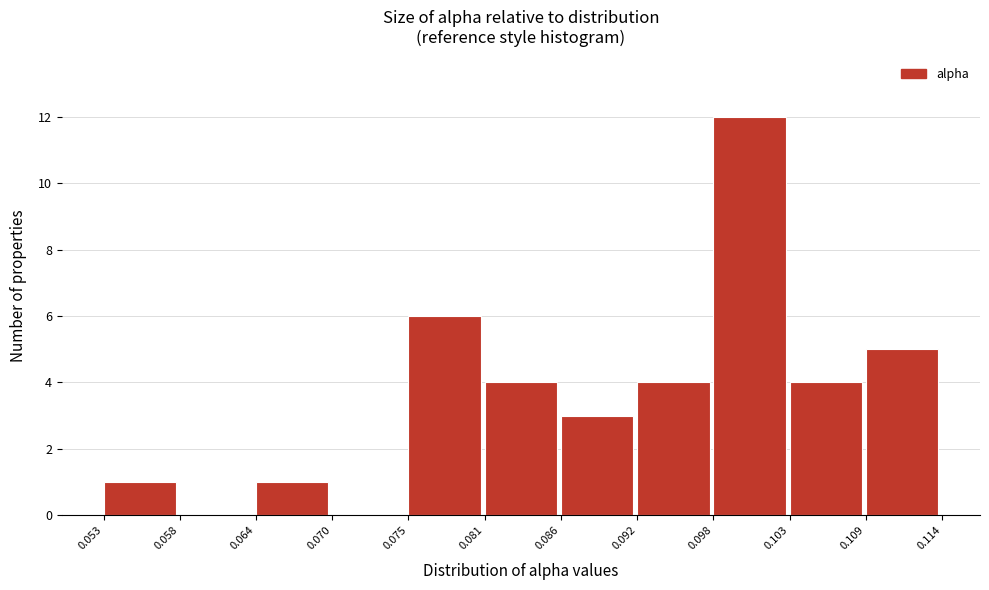

Over which range of the x-axis is the bar tallest?

0.098 to 0.103